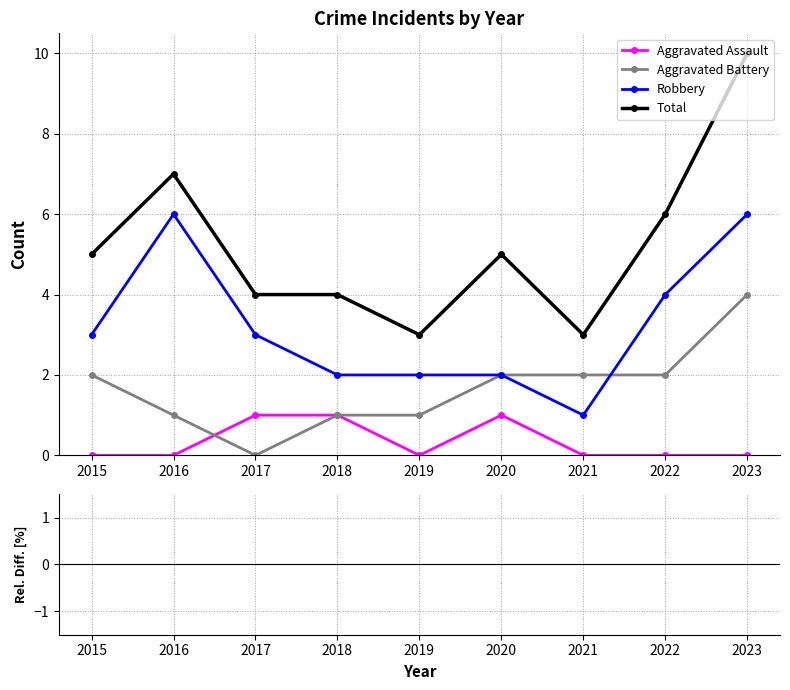

Rank the series by their average value, from lowest to highest.

Aggravated Assault, Aggravated Battery, Robbery, Total